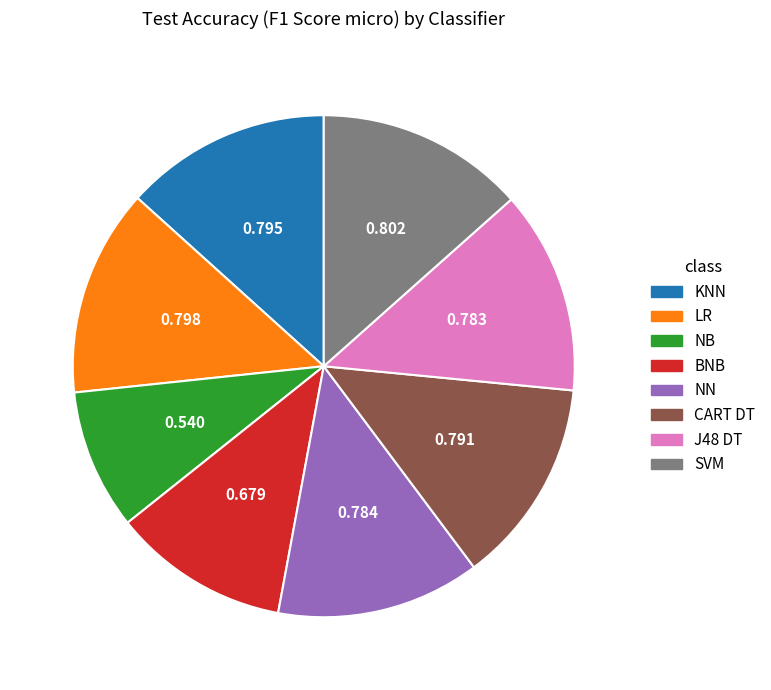

Which category has the smallest portion of the pie?

NB